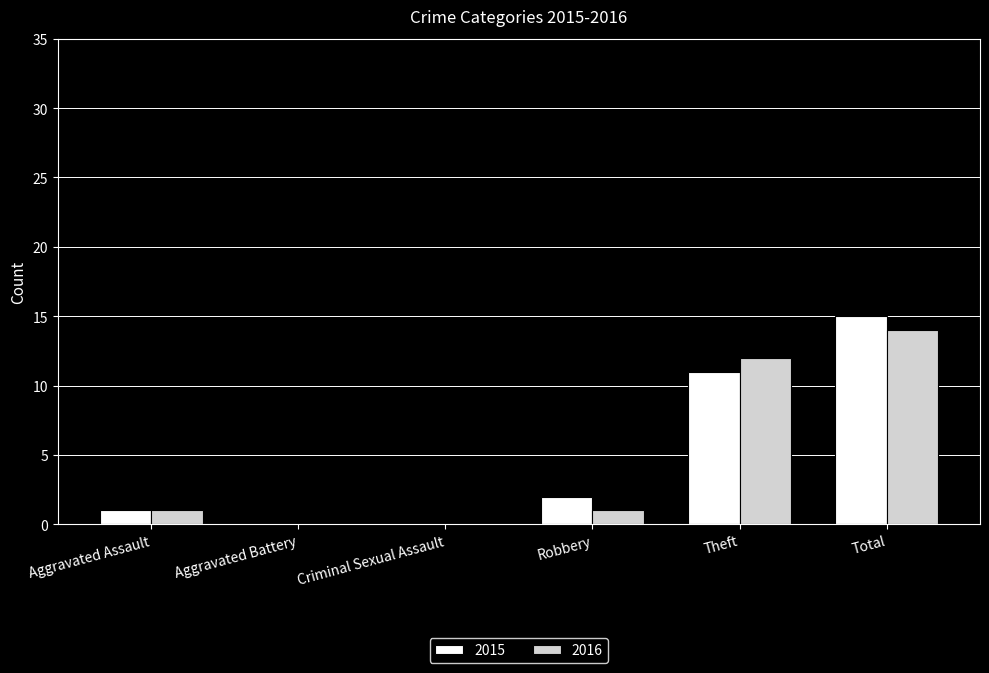

Which series changed the most between Aggravated Battery and Theft?

2016